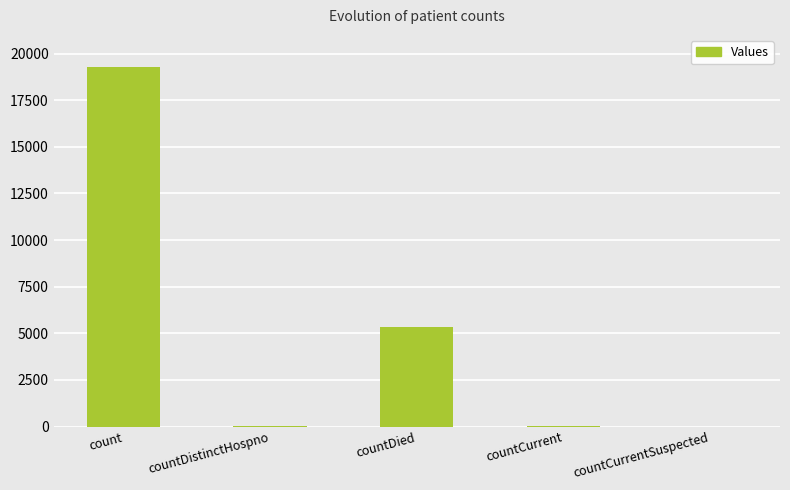

Where is the data nearest to the value 9628?

countDied